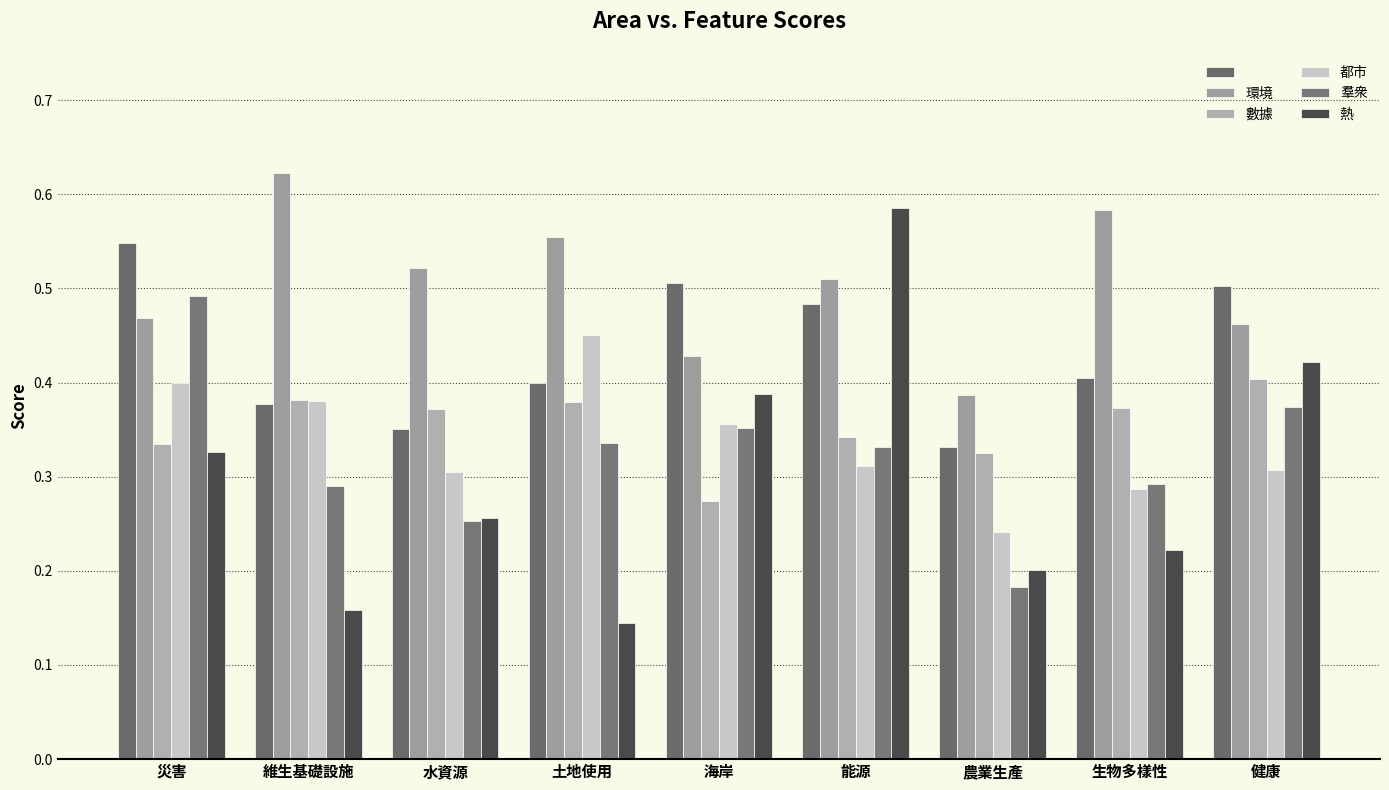

Are the bars grouped side by side (vs. stacked)?

Yes